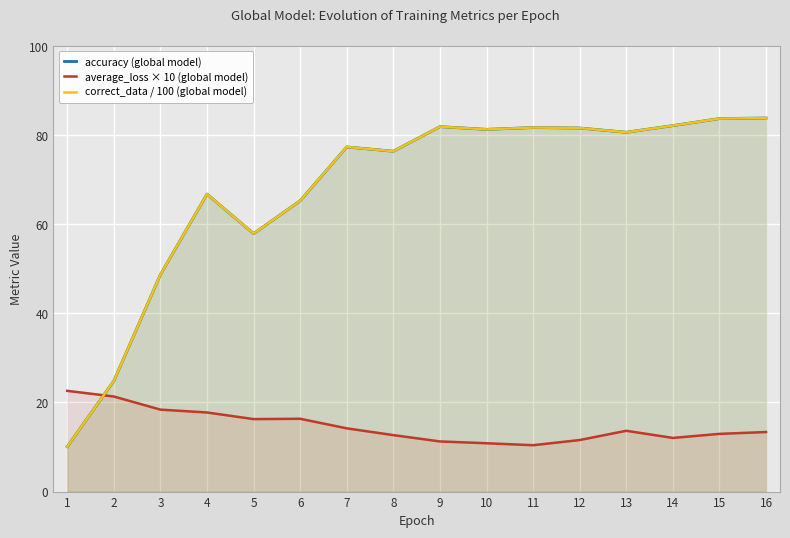

List the series in order of their peak value, highest first.

accuracy (global model), correct_data / 100 (global model), average_loss × 10 (global model)